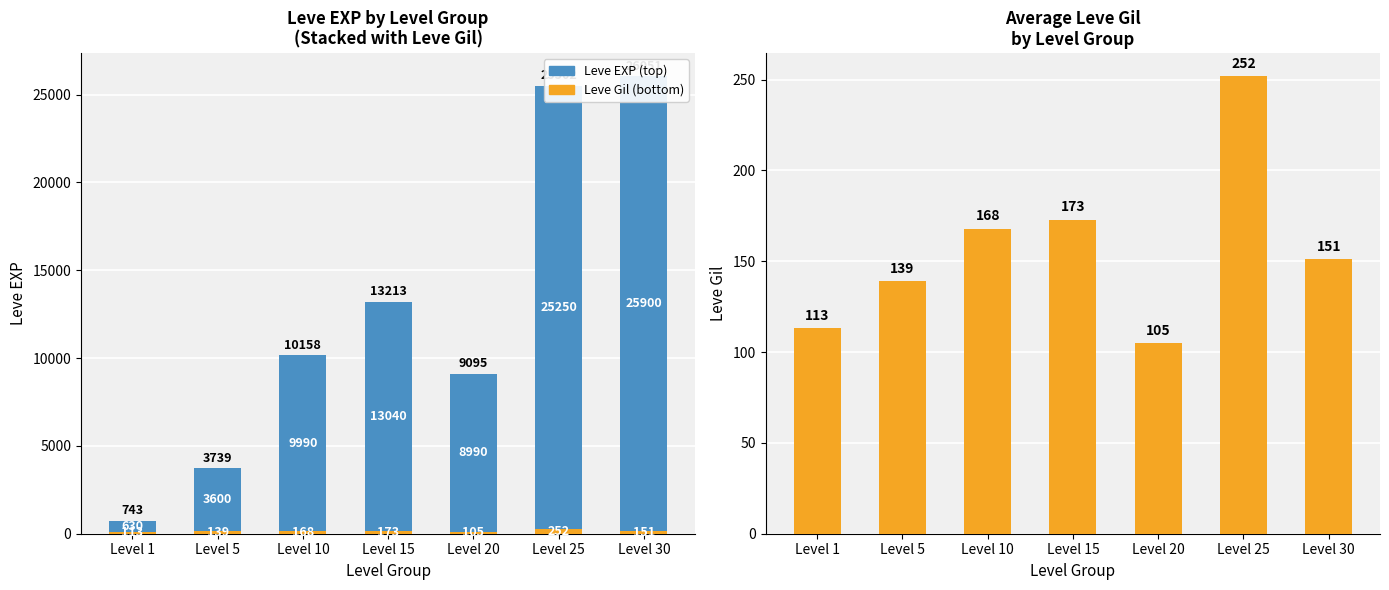

Which series has the largest range (max minus min)?

Leve EXP (top)